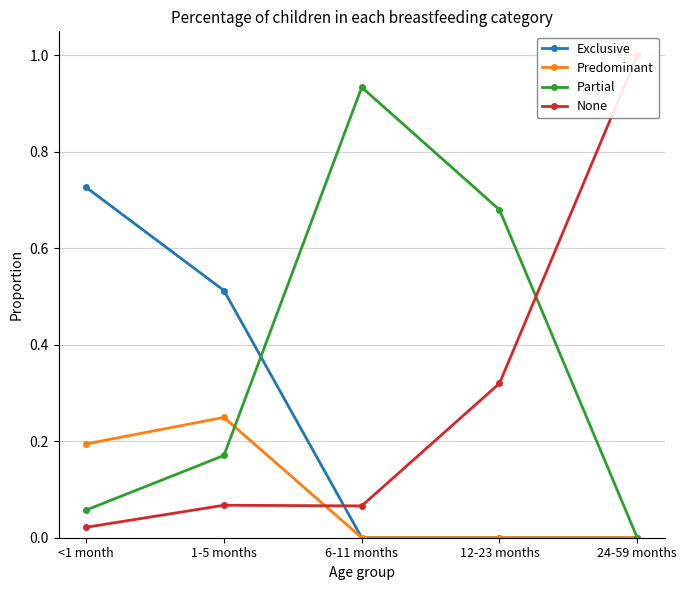

True or false: Exclusive and Partial cross at least once.

True